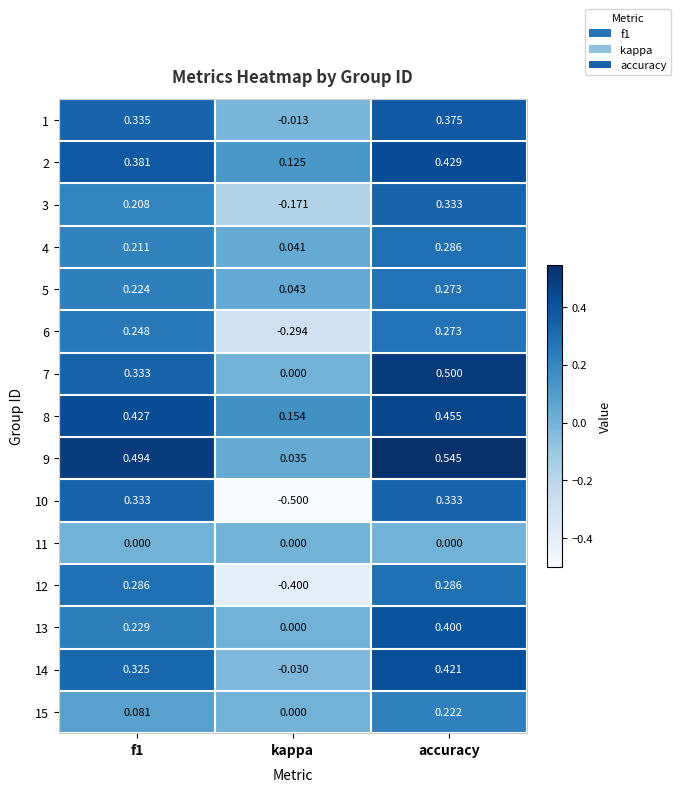

At which label does 10 reach its minimum?

kappa